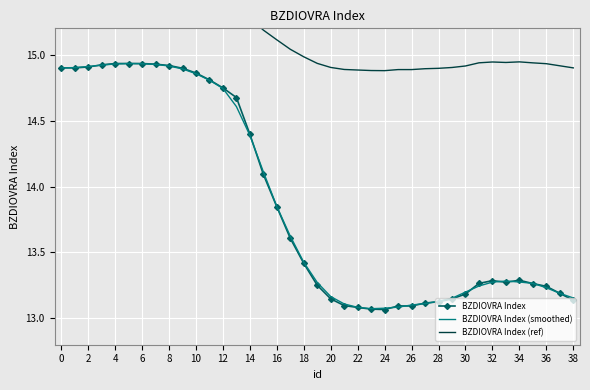

Which series ends up on top after the final intersection of BZDIOVRA Index and BZDIOVRA Index (smoothed)?

BZDIOVRA Index